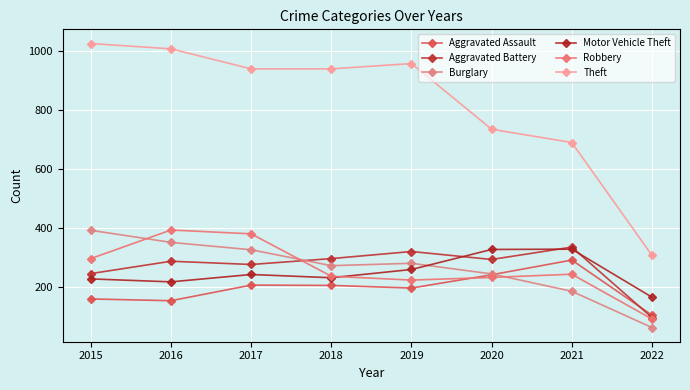

At which category does the chart reach its peak across all series?

2015